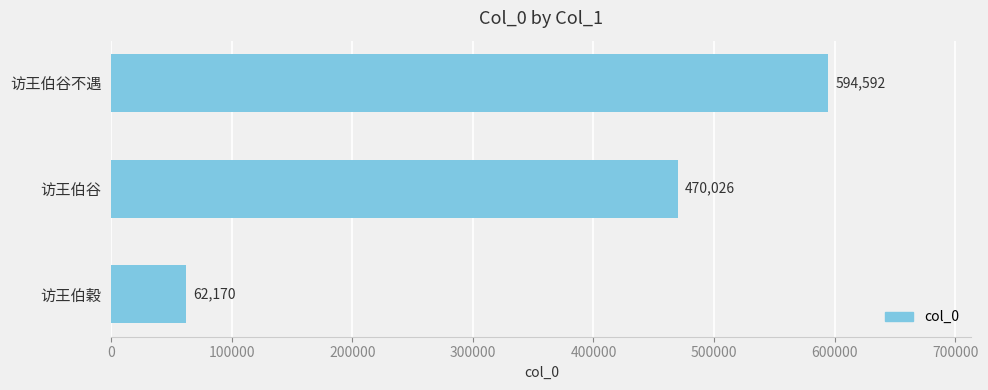

What is the change in value from 访王伯谷不遇 to 访王伯谷?

-124566